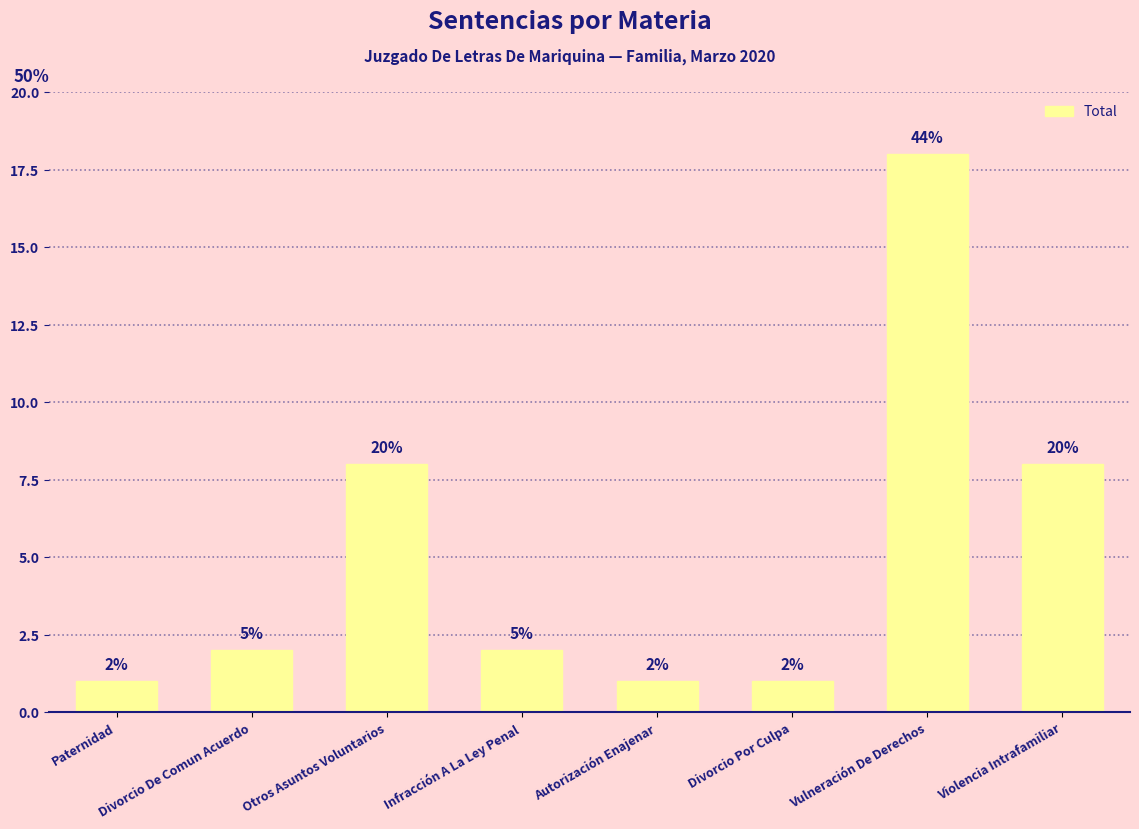

How many bars are there in total?

8